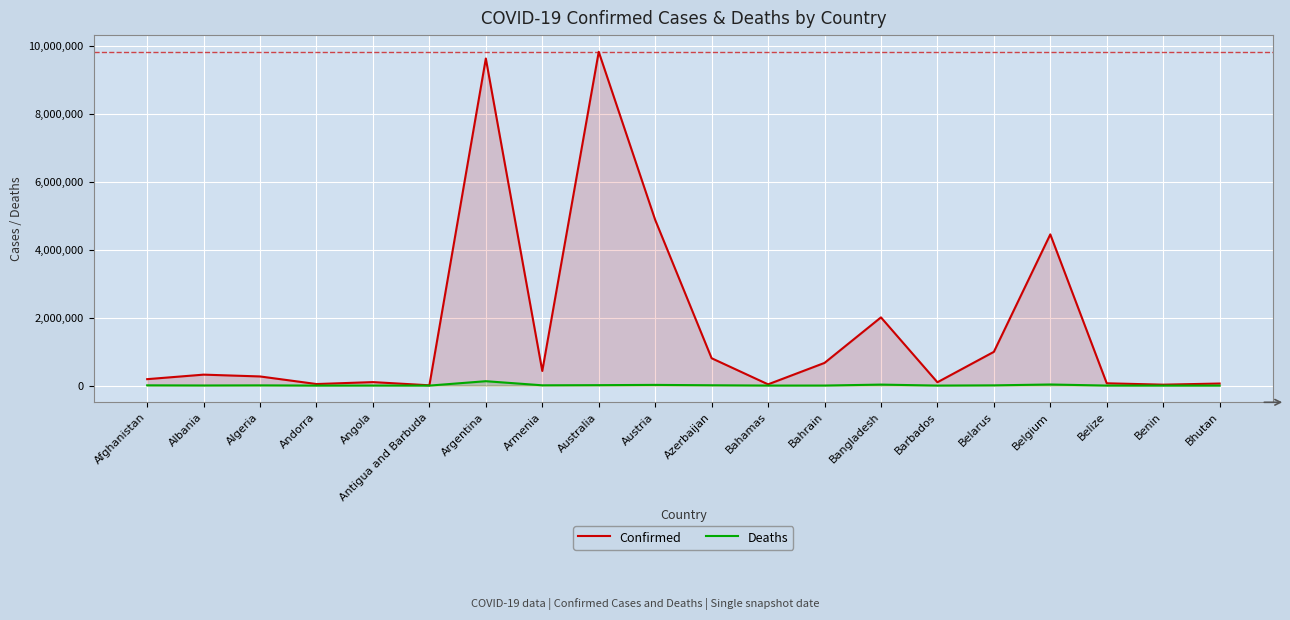

What are all the series names shown in the legend?

Confirmed, Deaths